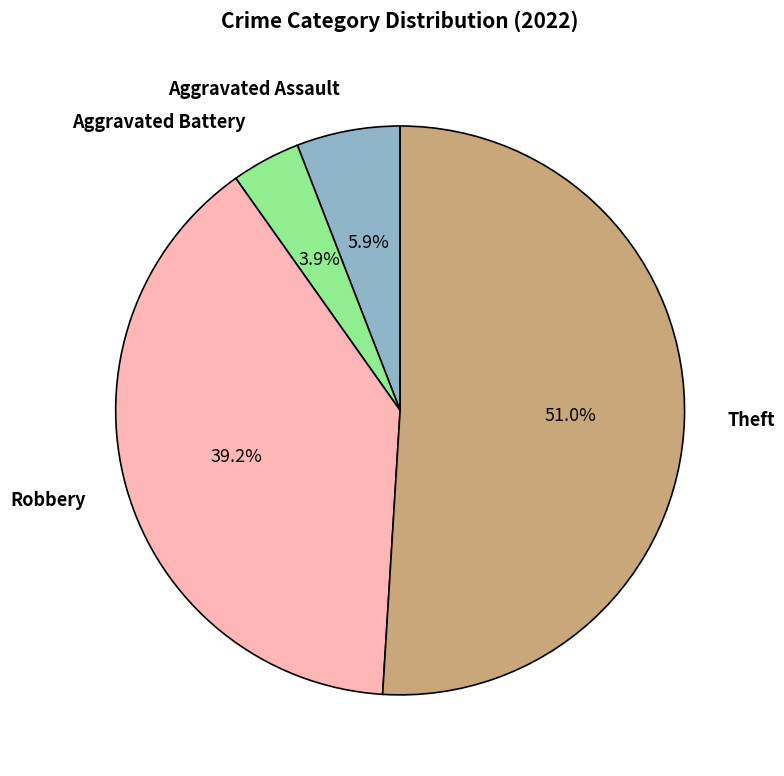

Which slice is the smallest?

Aggravated Battery